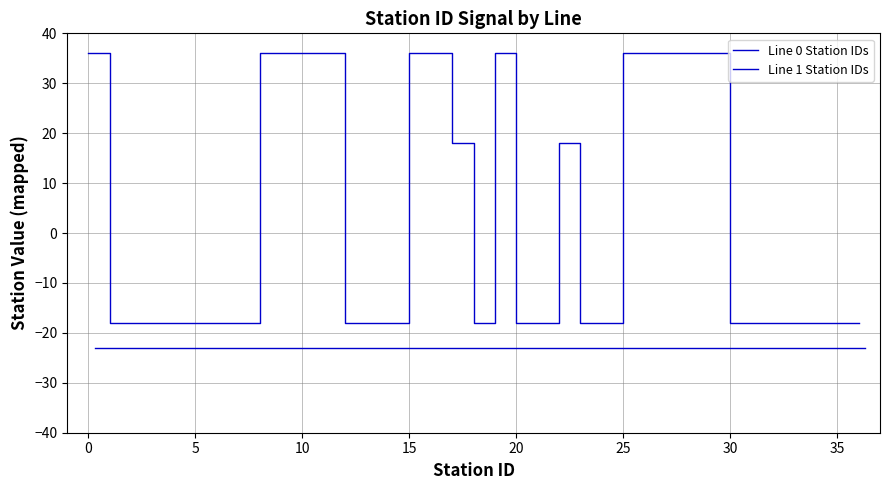

What is the highest value of the Line 0 Station IDs series?

36